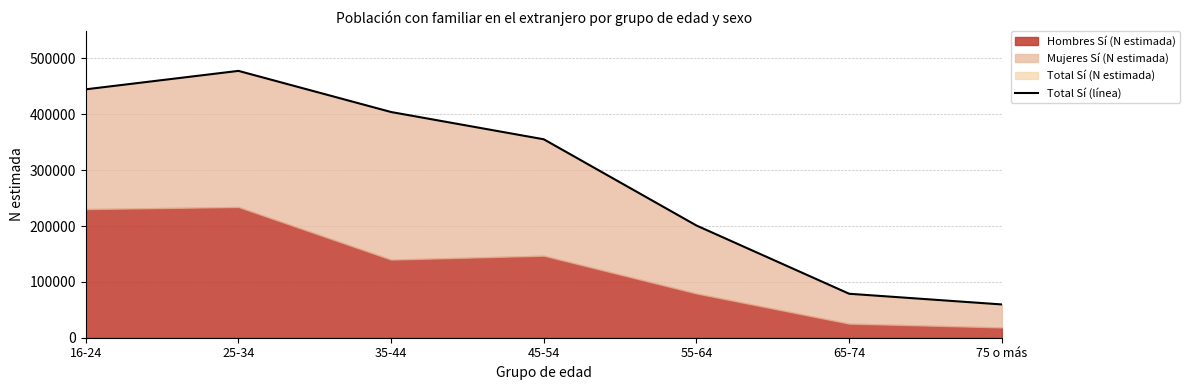

What is the sum of all values?

2020714